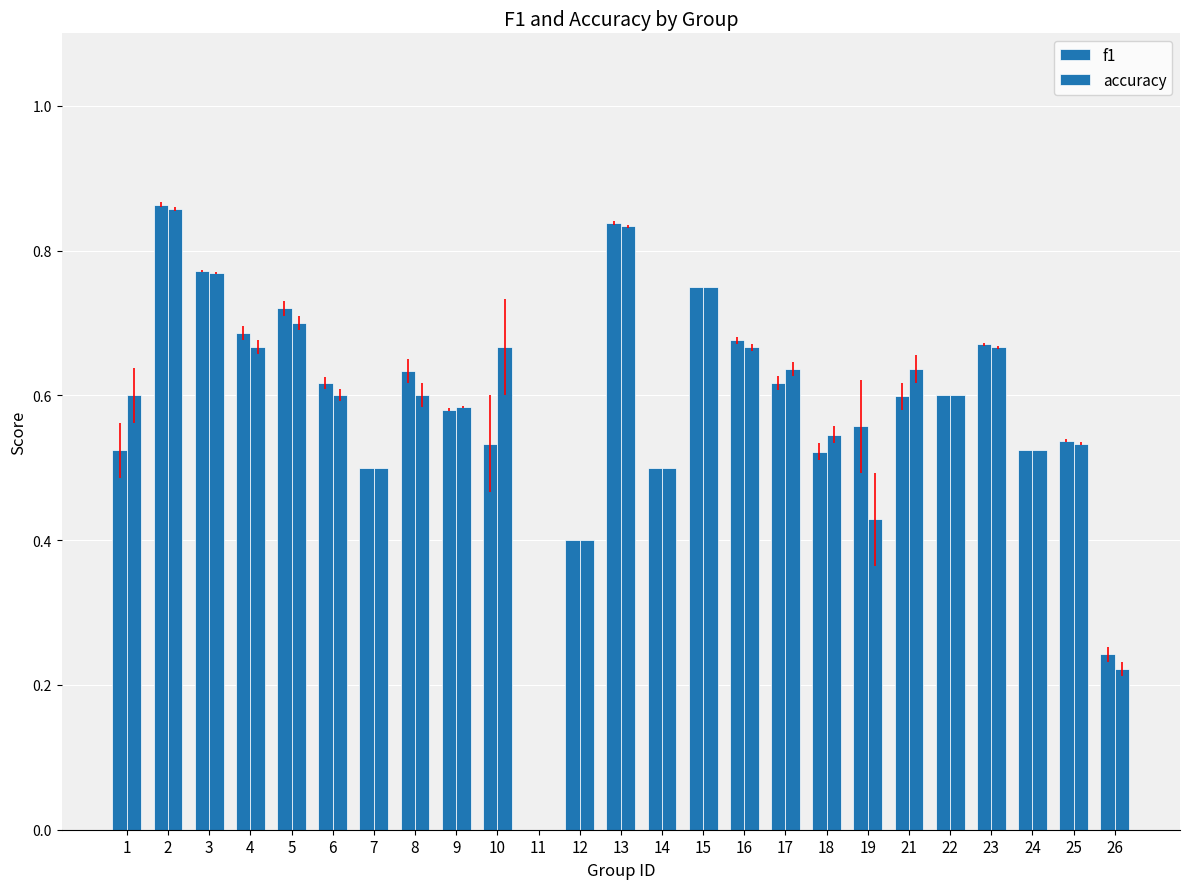

How many data points does each series have?

25